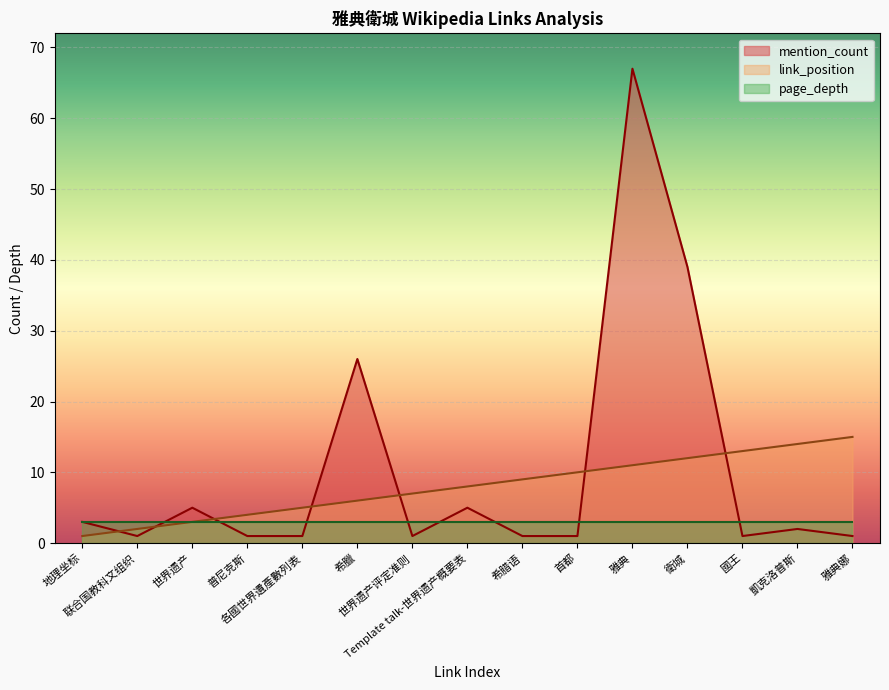

At which category is the sum across all series the highest?

雅典